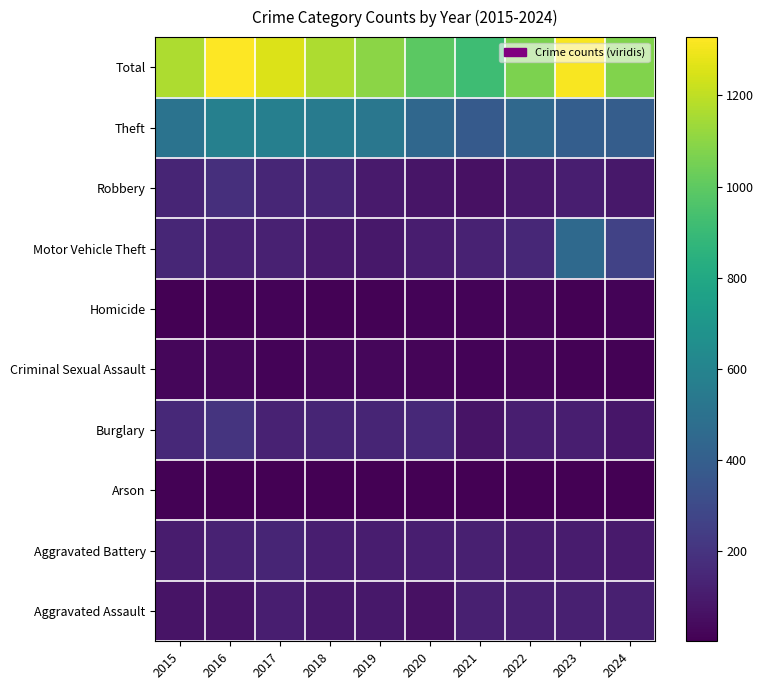

What is the spread (max minus min) of values at 2020?

989